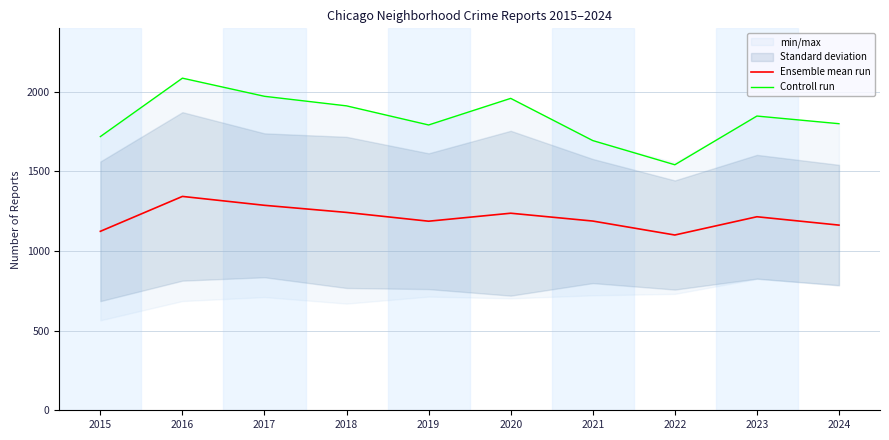

At which category is the sum across all series the highest?

2016